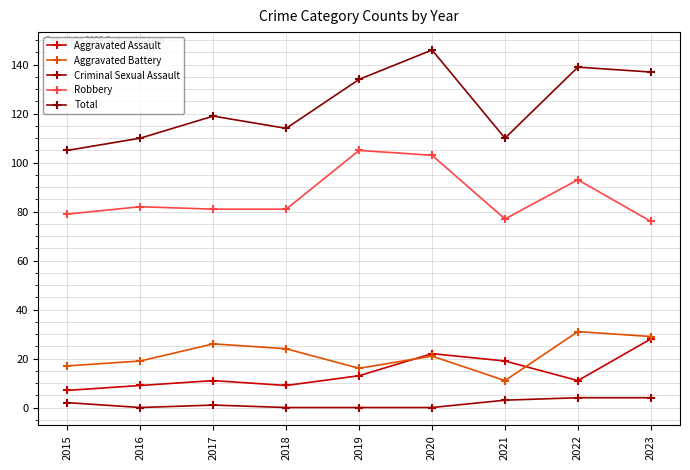

True or false: Criminal Sexual Assault and Total cross at least once.

False